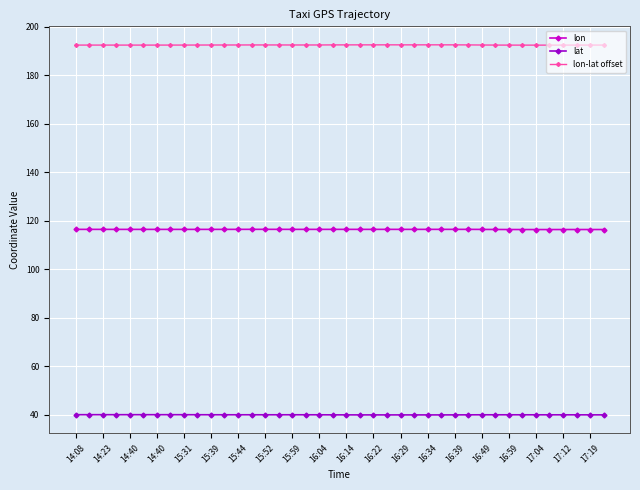

What are all the series names shown in the legend?

lon, lat, lon-lat offset